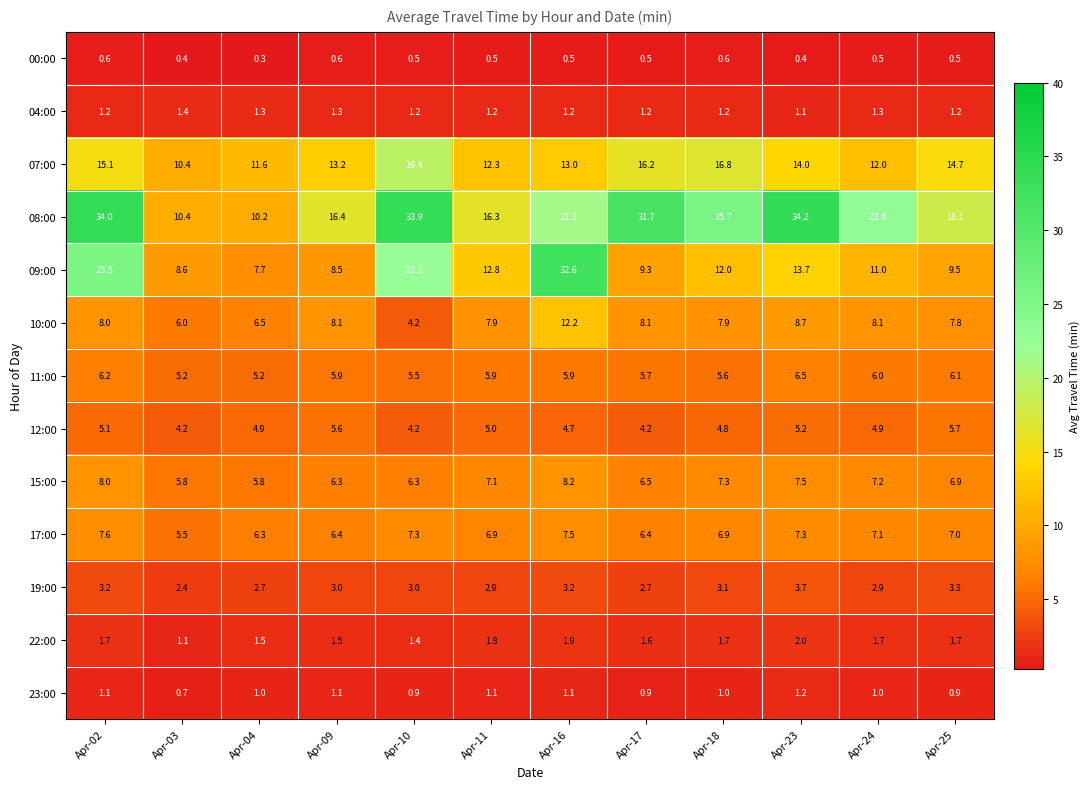

The value of 12:00 at Apr-25 is 5.7. True or false?

True